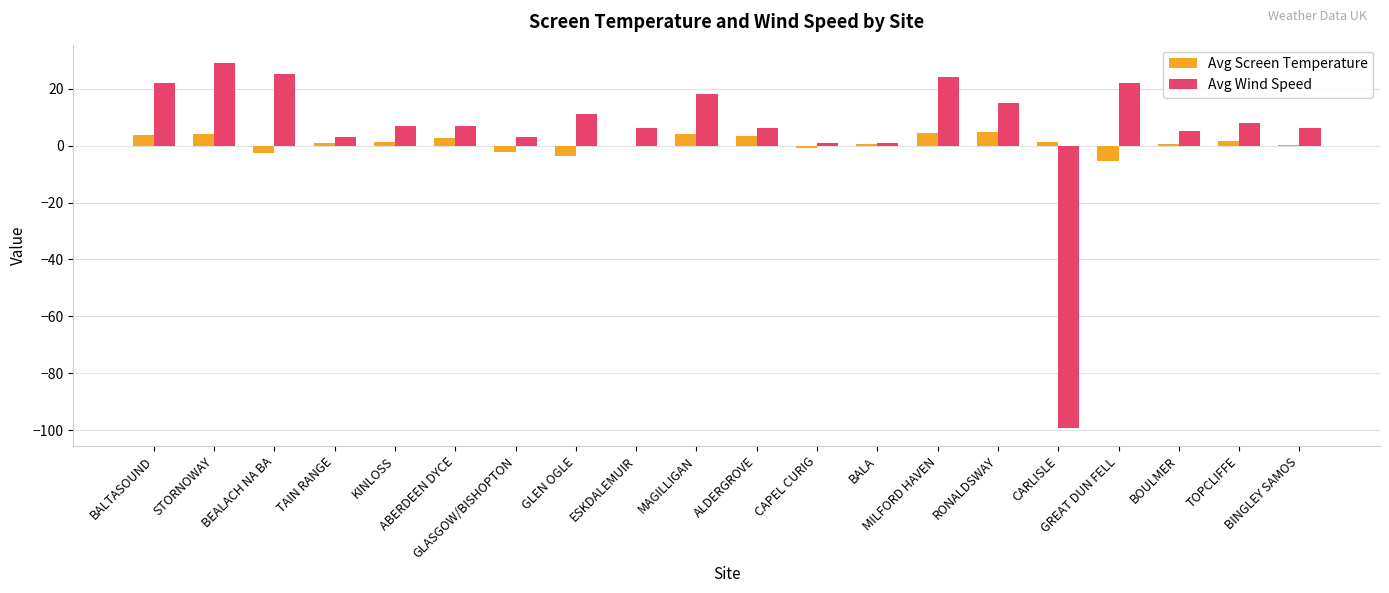

What is the greatest value displayed?

29.0